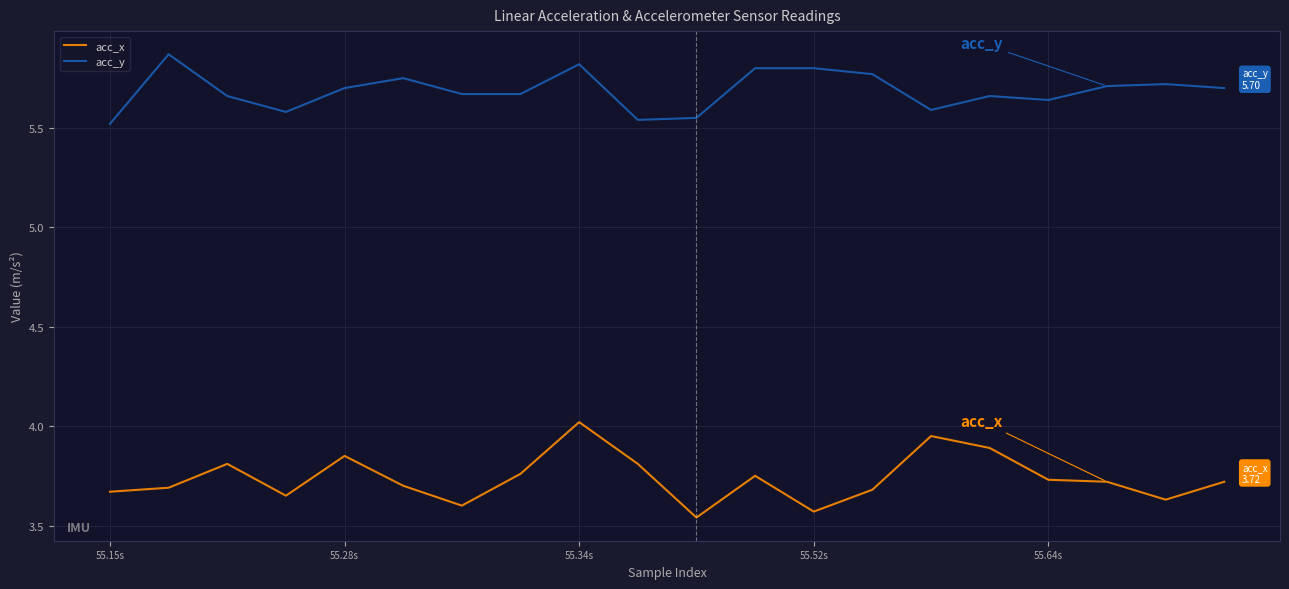

True or false: acc_y and acc_x intersect in this chart.

False